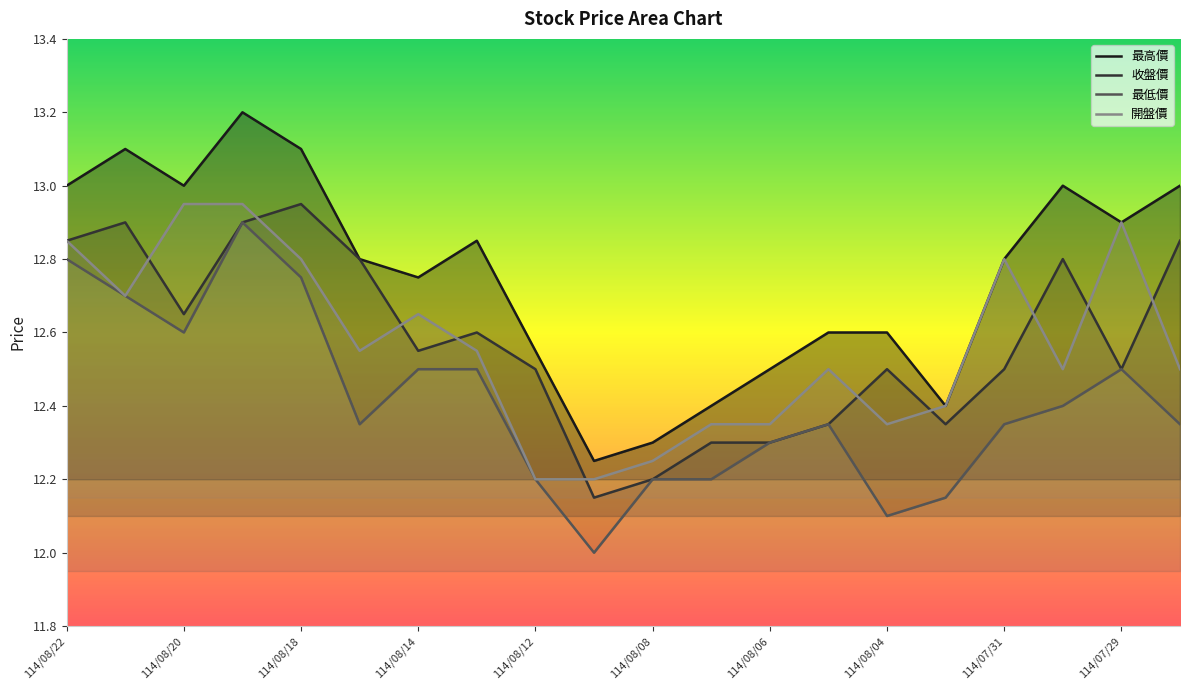

What is the label of the 8th point from the left?

114/08/13